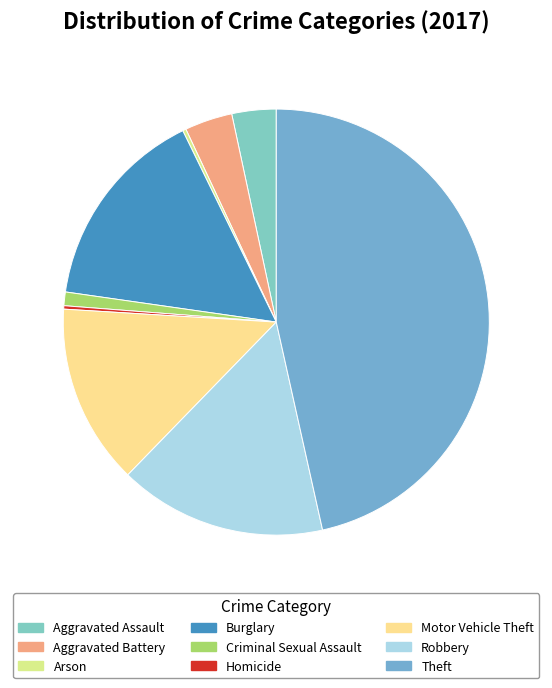

Count the number of slices in the pie.

9